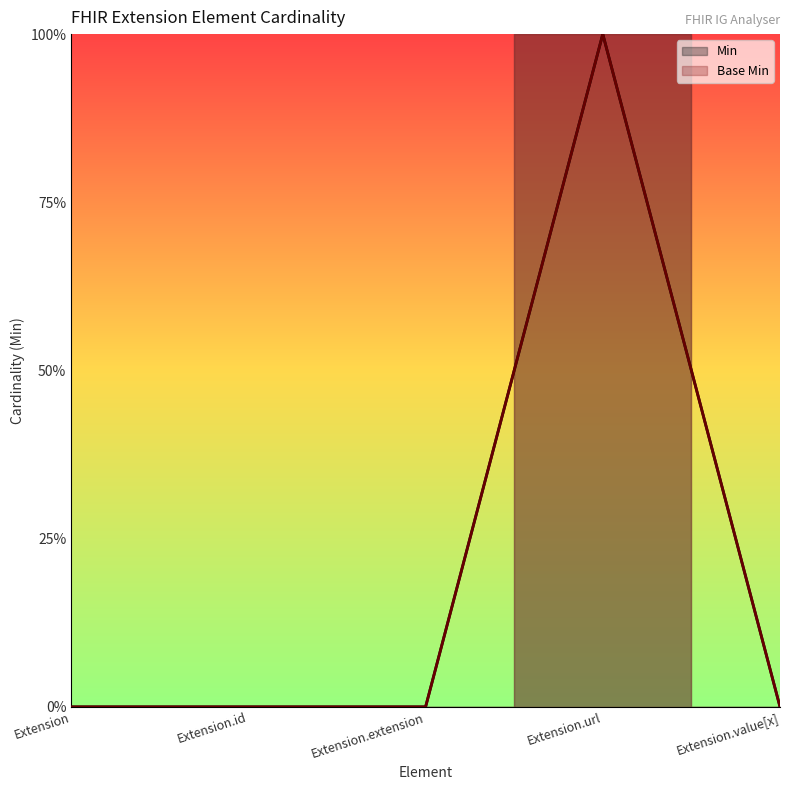

What is the label of the 5th point from the right?

Extension